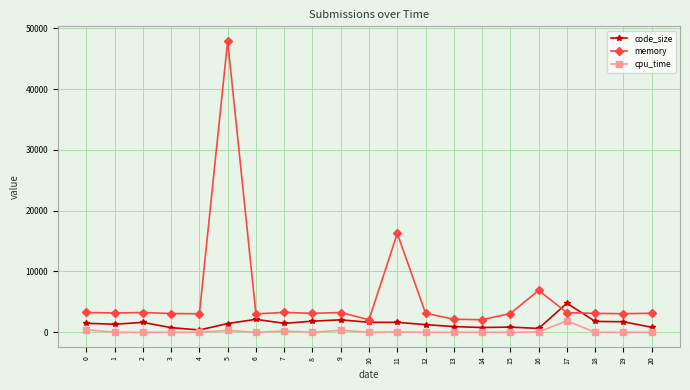

Does the chart have visible grid lines?

Yes